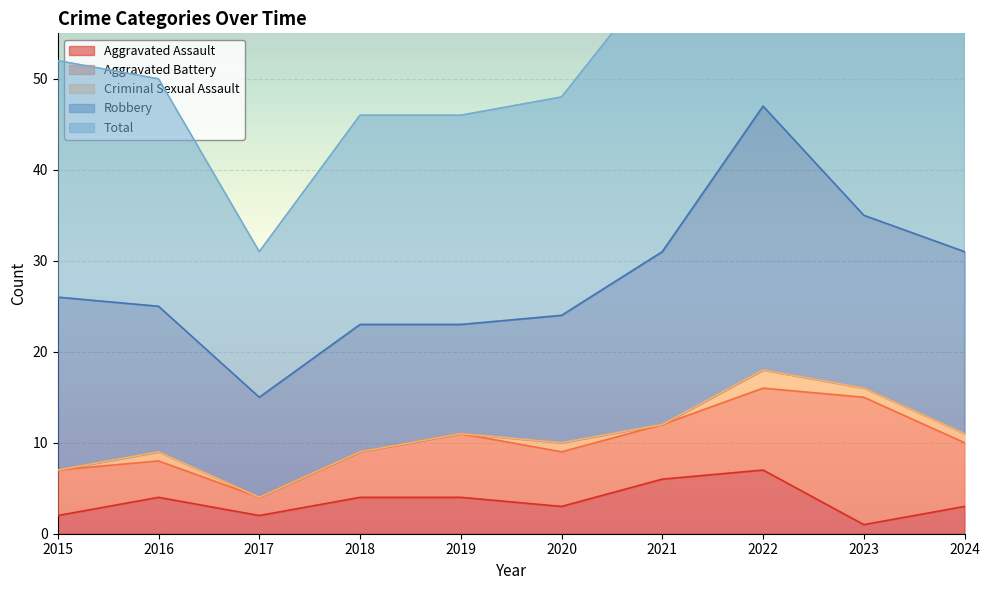

Where is the first local minimum for Criminal Sexual Assault?

2021